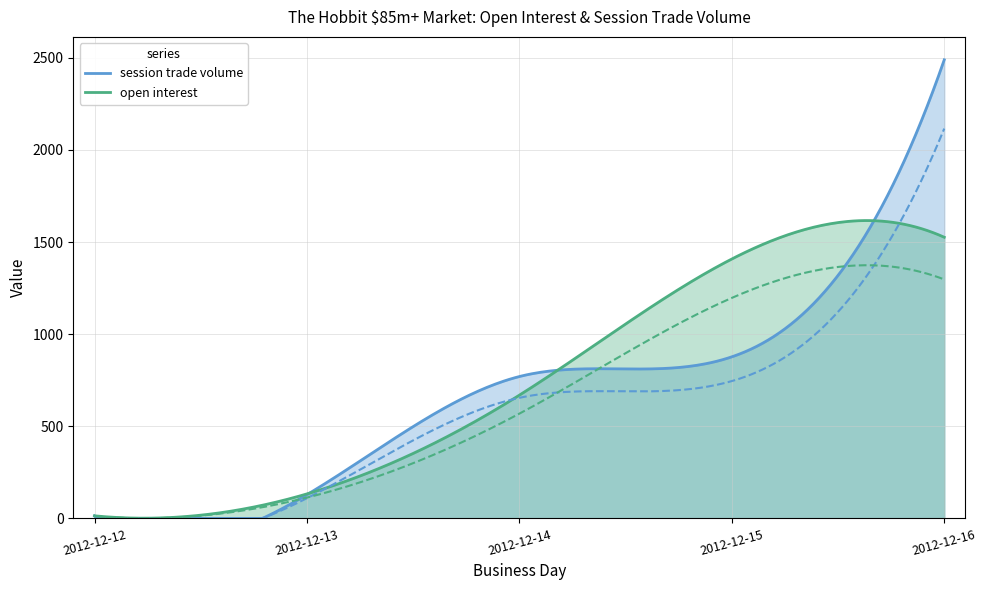

List the labels in order of open interest value, smallest first.

2012-12-12, 2012-12-13, 2012-12-14, 2012-12-15, 2012-12-16